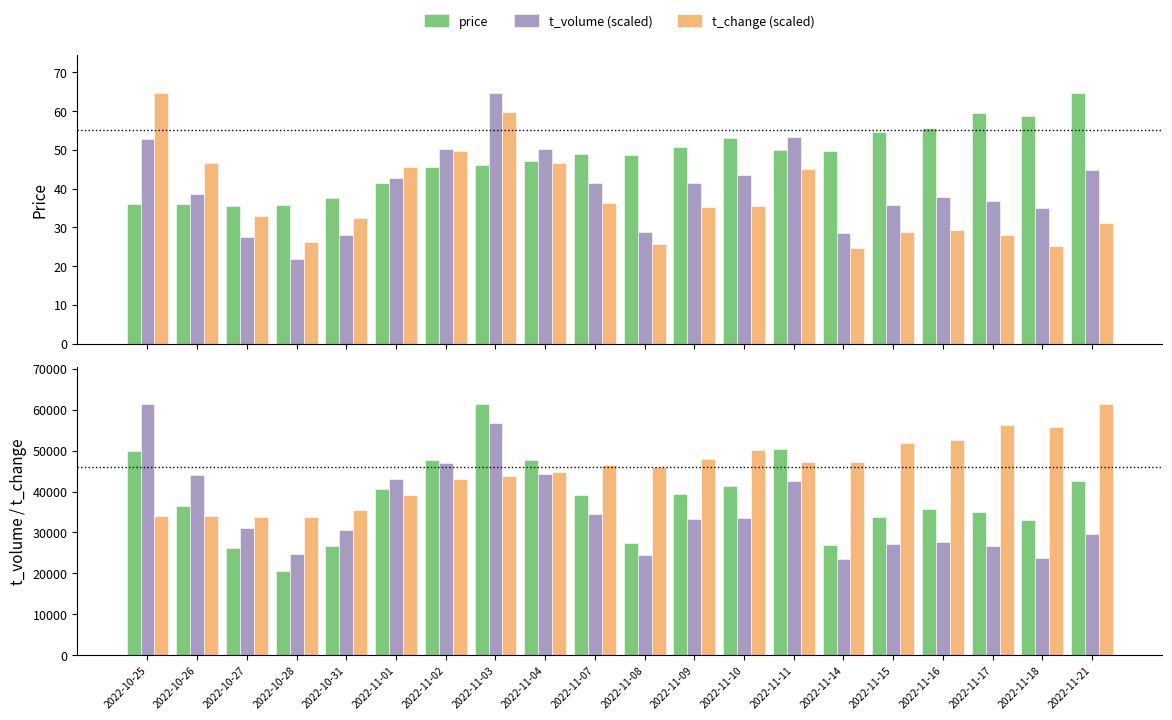

What is the label of the 18th bar from the right?

2022-10-27